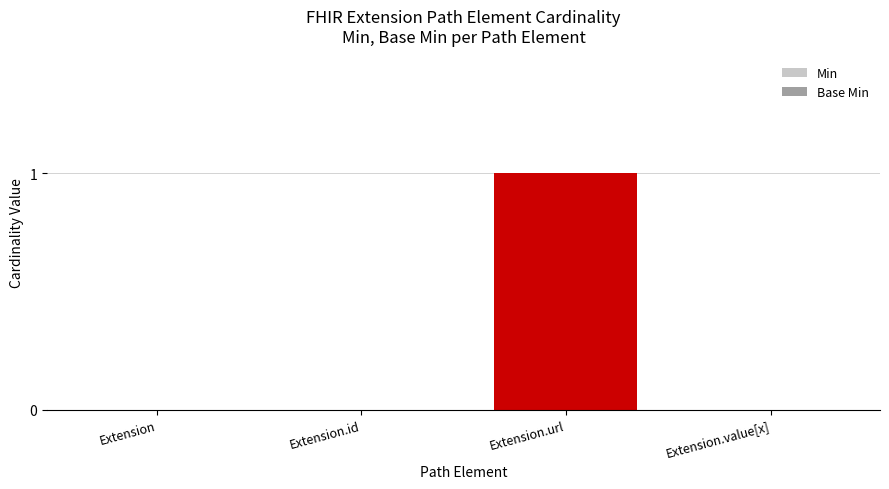

What is the label of the 1st bar from the left?

Extension